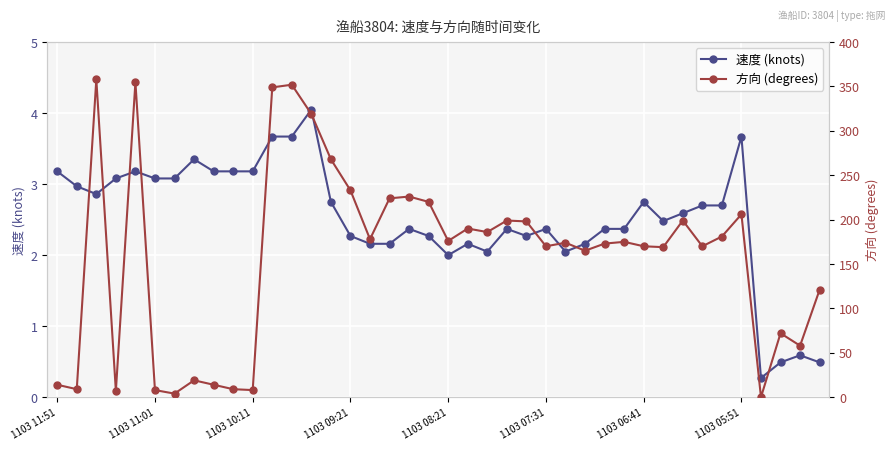

What is the minimum value for 速度 (knots)?

0.3